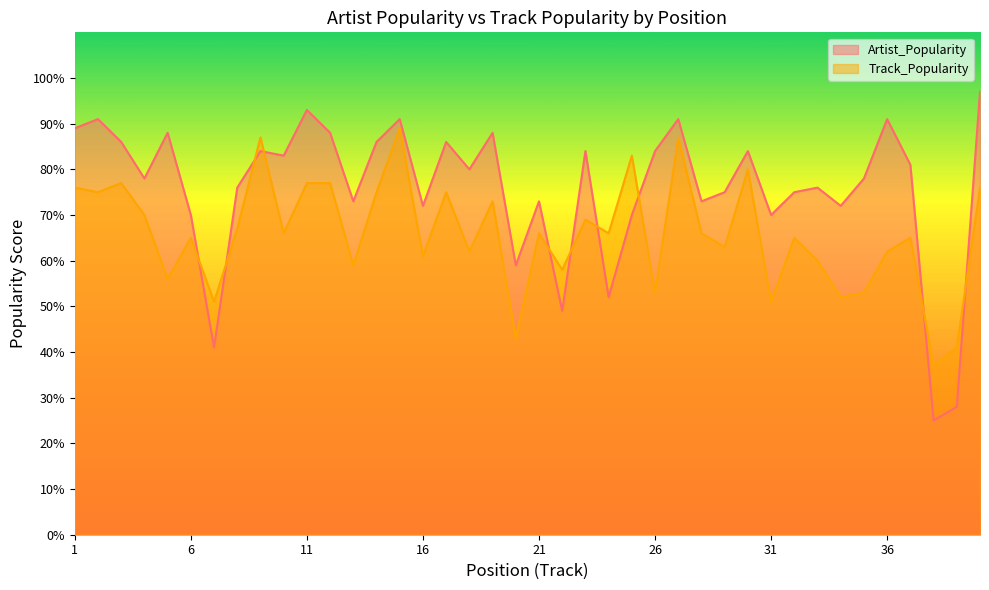

What is the value of the Artist_Popularity point at the 38th from the left?

25